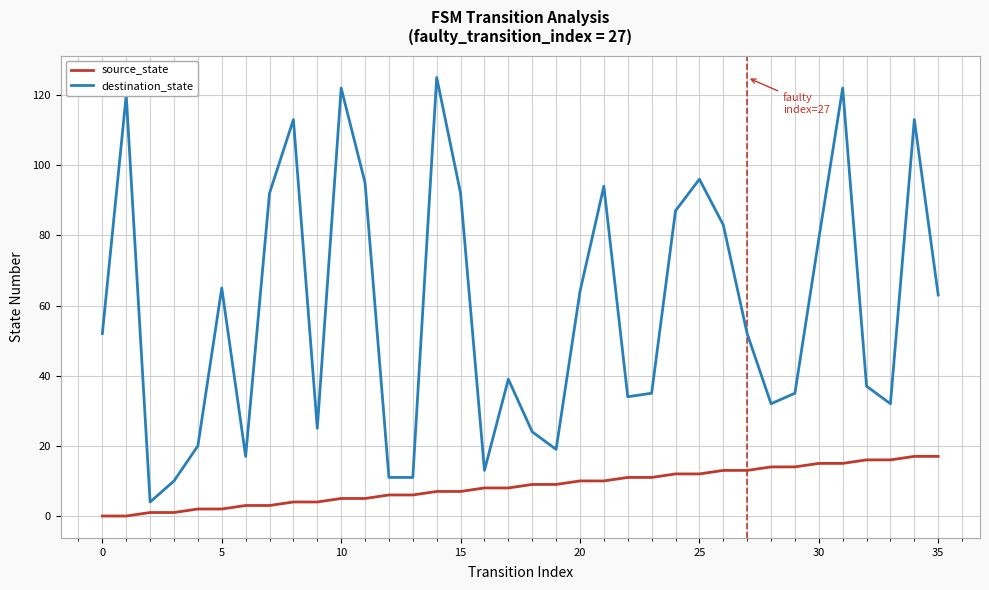

True or false: source_state and destination_state intersect in this chart.

False